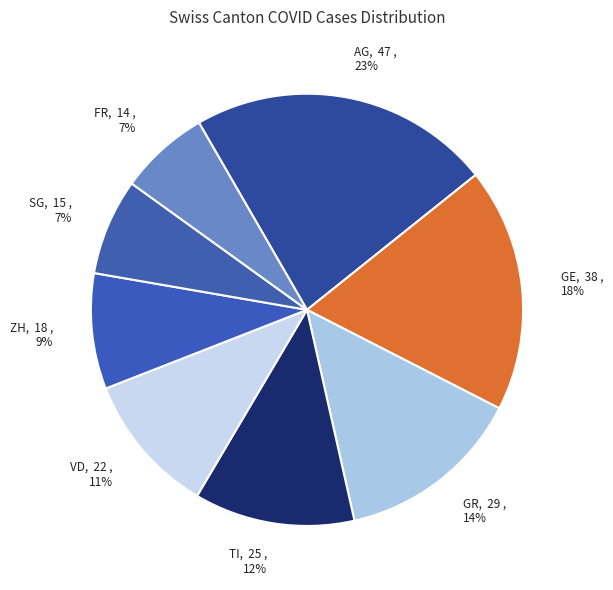

How many segments does this pie chart have?

8